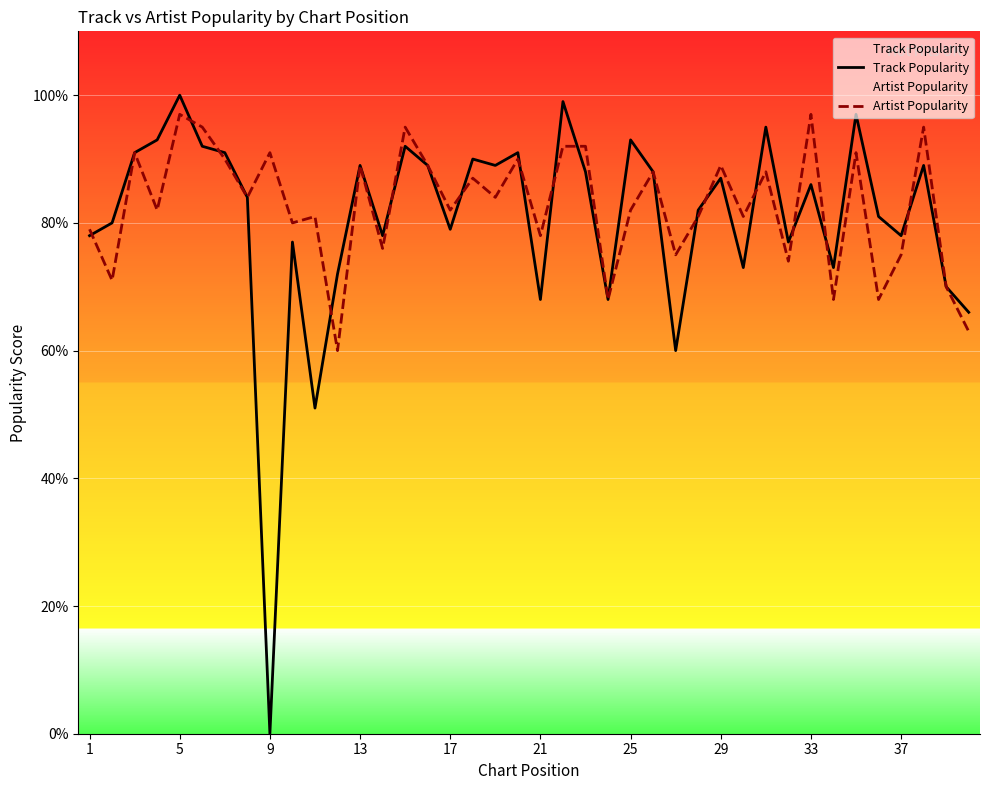

In Artist Popularity, how many points are lower than both neighbors (excluding endpoints)?

15